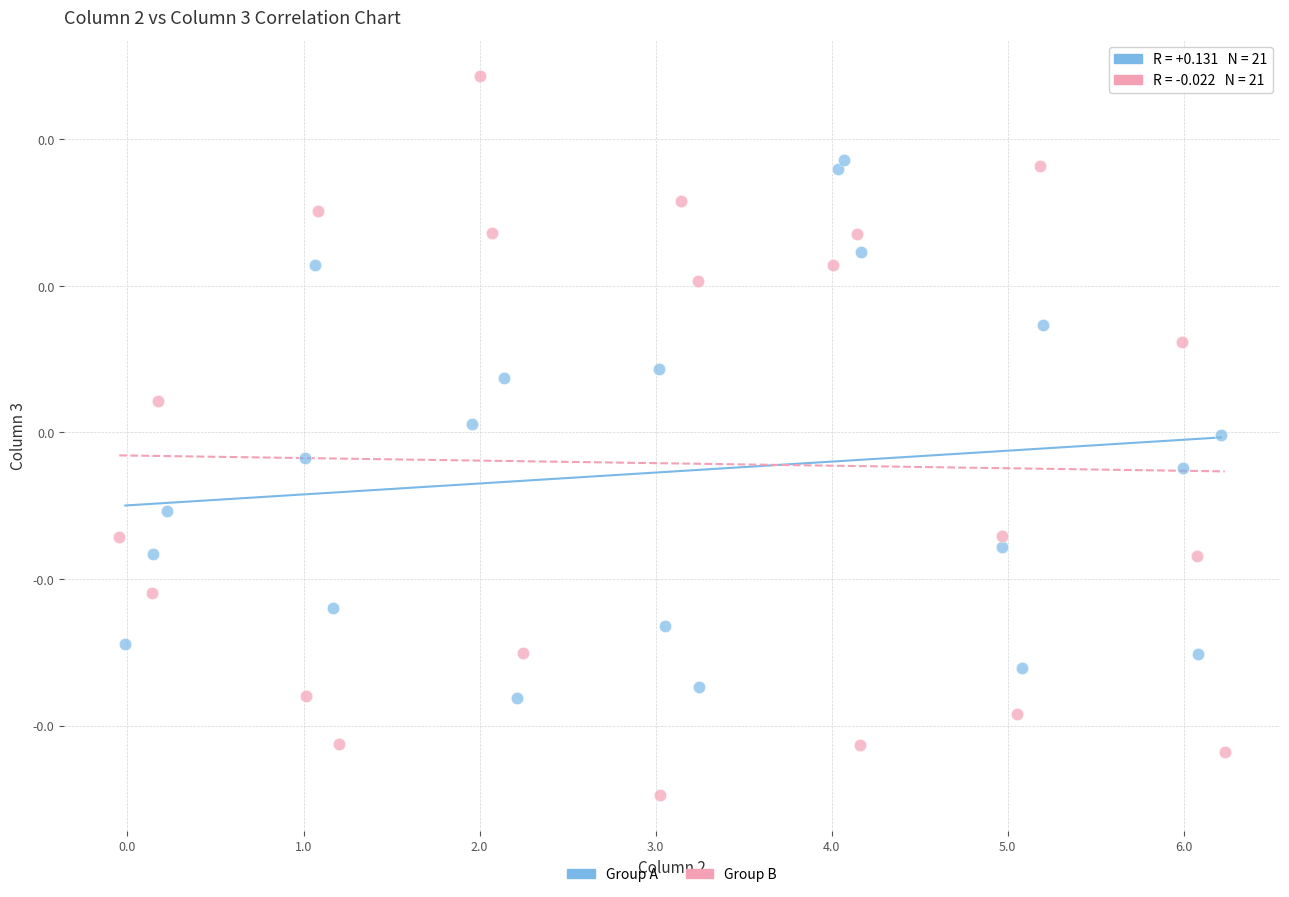

What are all the series names shown in the legend?

Group A, Group B